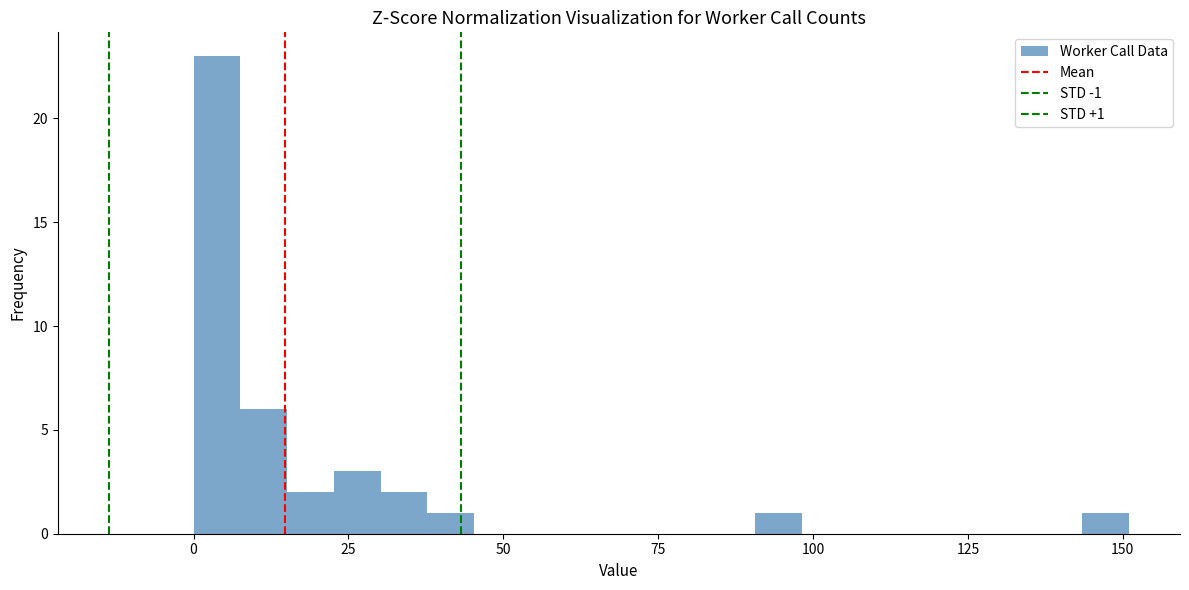

Around what value on the x-axis is the tallest bar? Give the approximate position of its centre, as read against the axis.

5